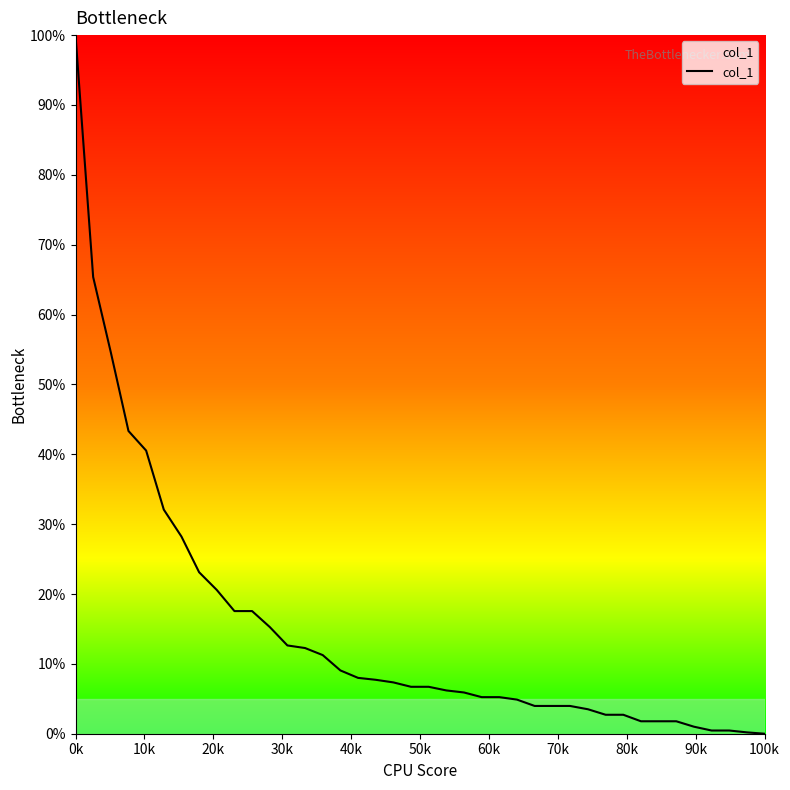

Which label corresponds to the largest value in the chart?

0k